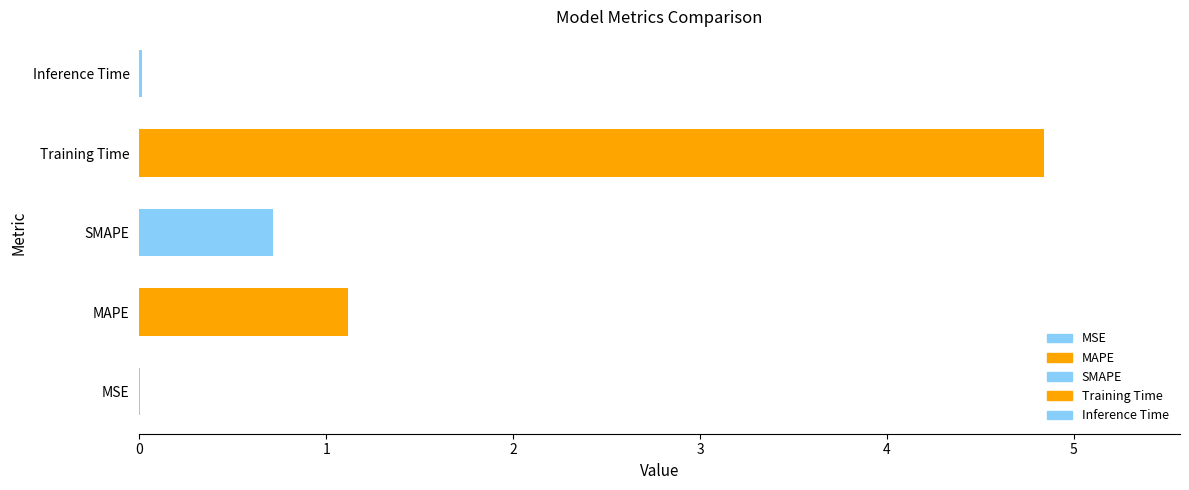

What is the sum of the values at Training Time and SMAPE?

5.6